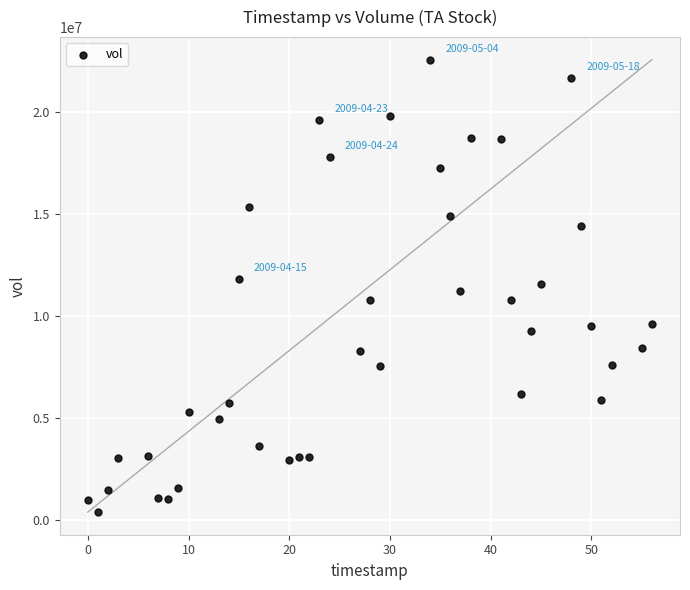

What is the range of Y values (max minus min)?

22178100